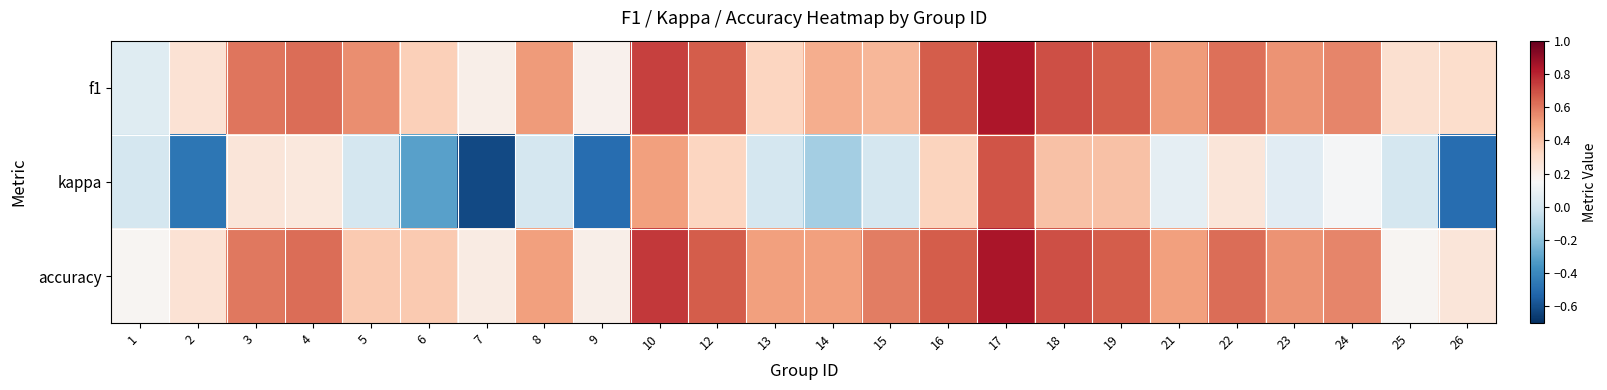

What is the total value across all series at 13?

0.8